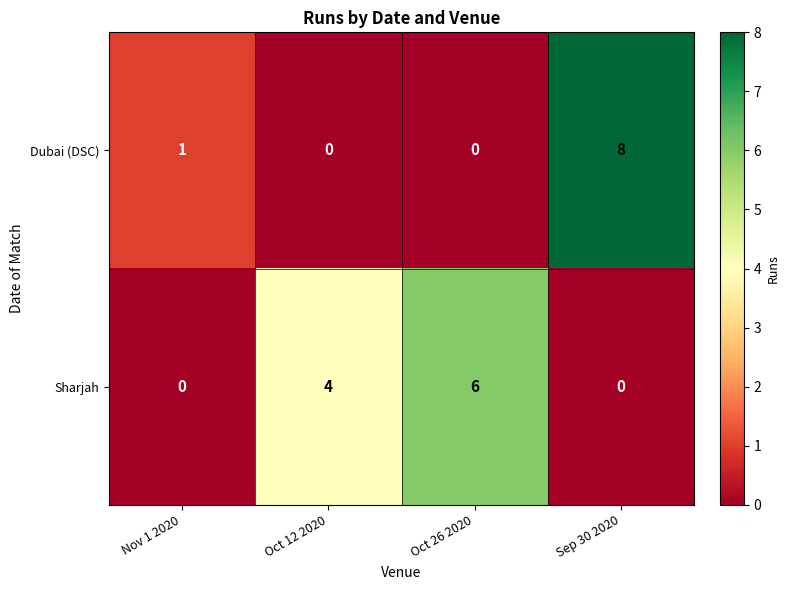

What is the difference between the second highest and minimum values in the Sharjah series?

4